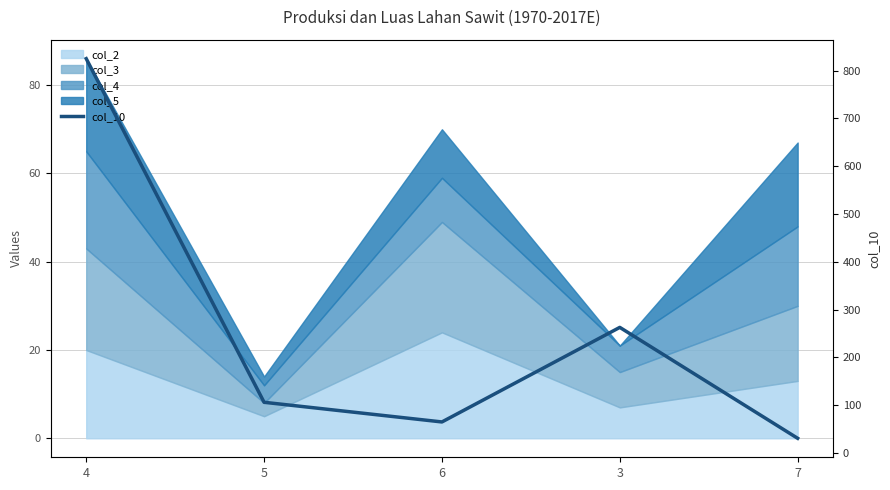

At which category does the data reach its first local peak?

3